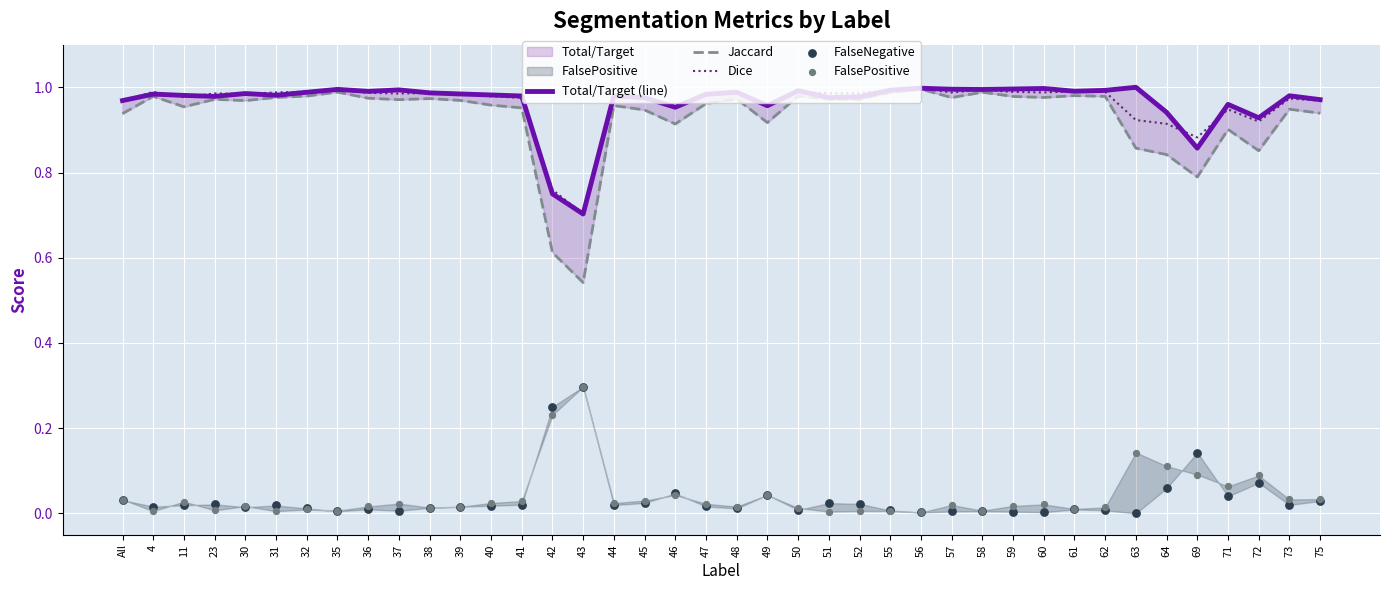

What are all the series names shown in the legend?

Total/Target (line), Jaccard, Dice, FalseNegative, FalsePositive